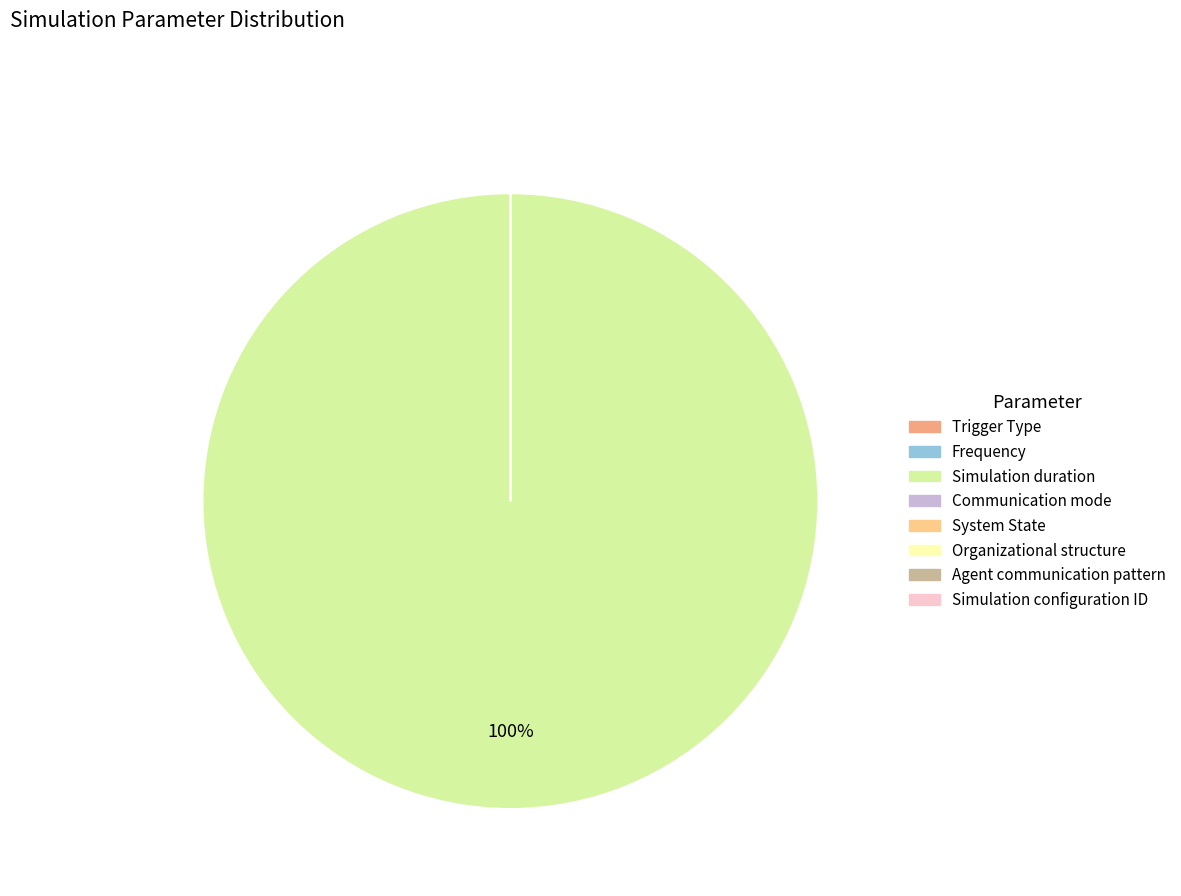

To the nearest percent, what is the difference between the largest and smallest slice percentages?

100%